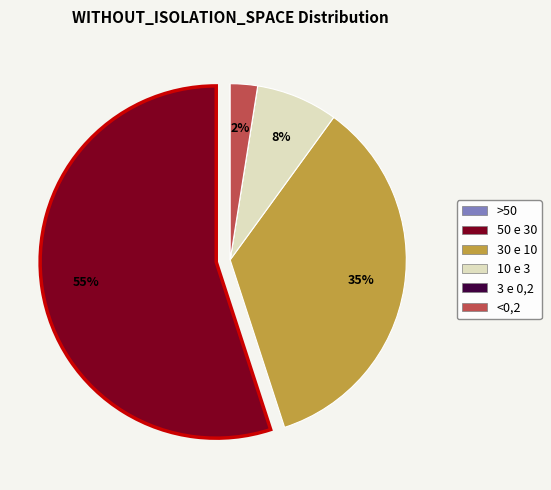

Is there a majority slice in this chart?

Yes